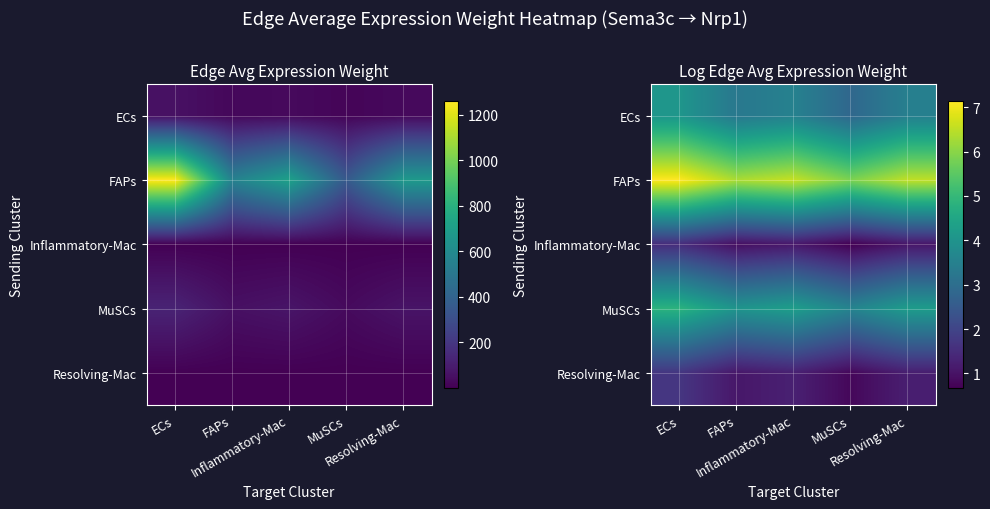

Which series changed the most between FAPs and Inflammatory-Mac?

FAPs